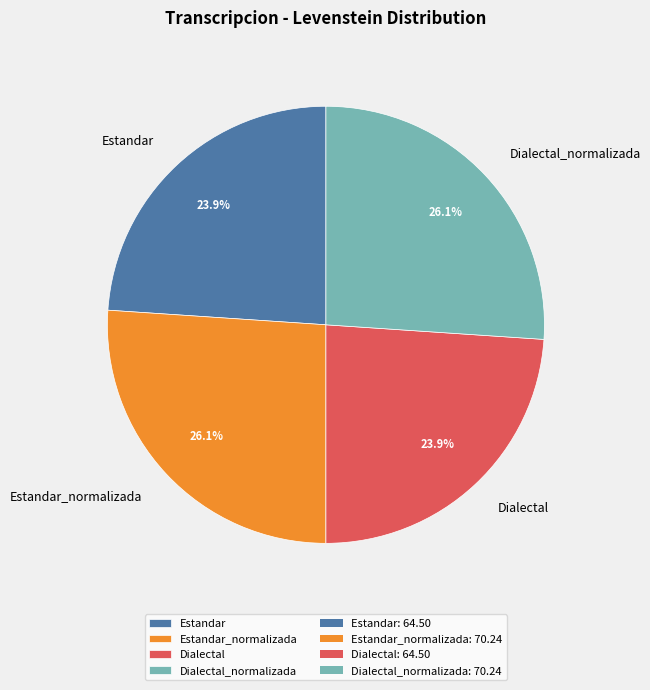

What percentage is the Dialectal slice, to the nearest percent?

24%